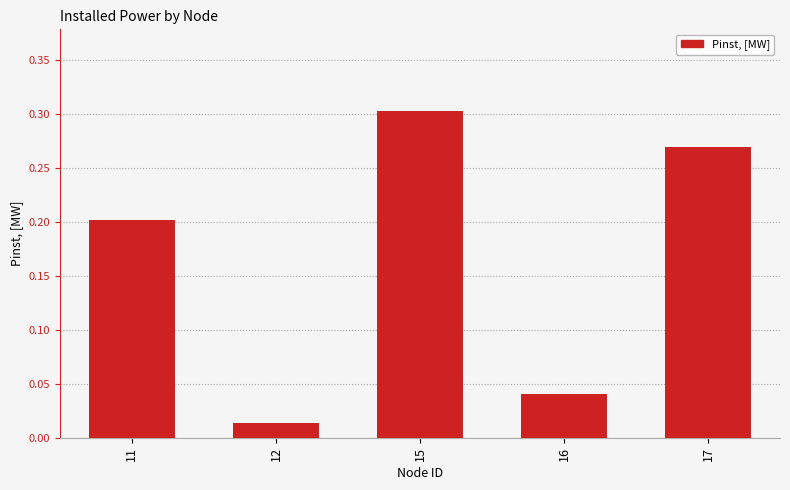

The value at 16 is 0.1. True or false?

False